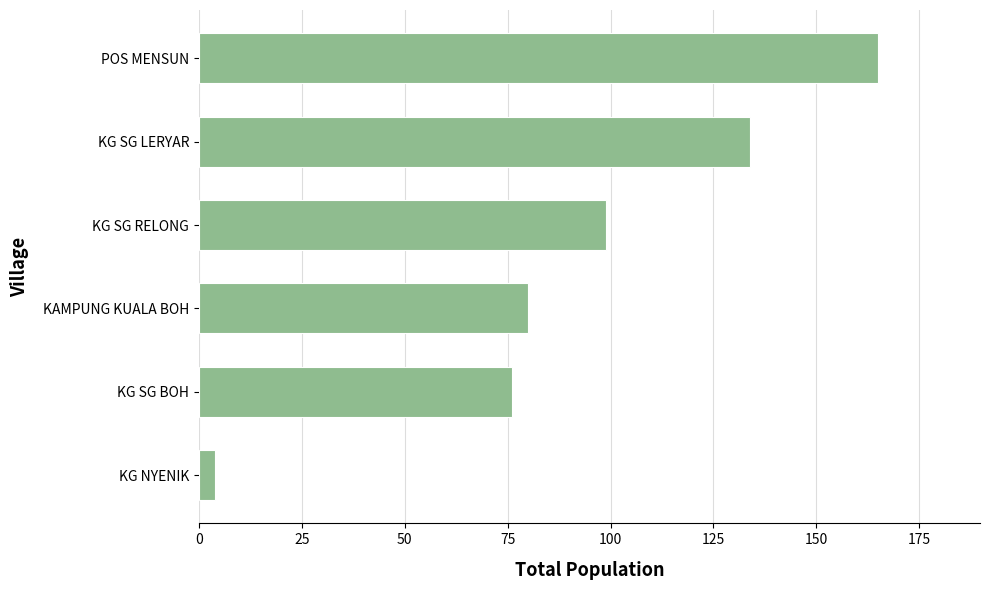

How many distinct data groups are displayed?

1